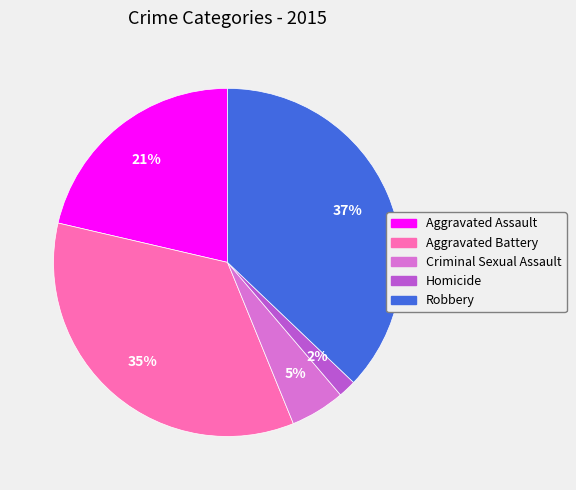

To the nearest percent, what is the difference between the largest and smallest slice percentages?

35%